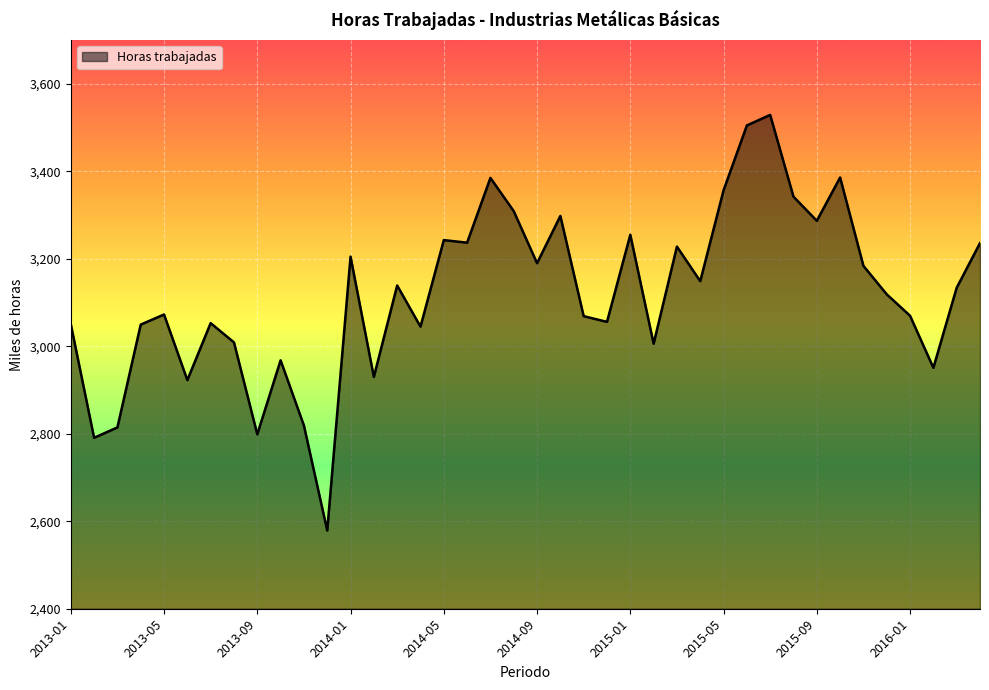

Count the number of values greater than 3133.

20